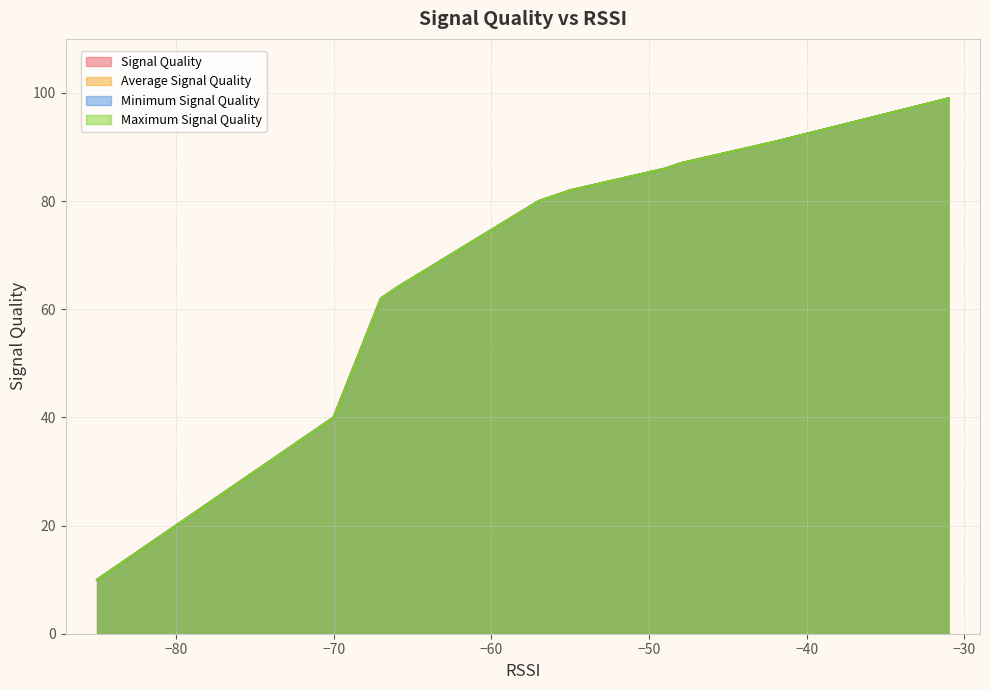

What is the value of the Average Signal Quality point at the 18th from the left?

91